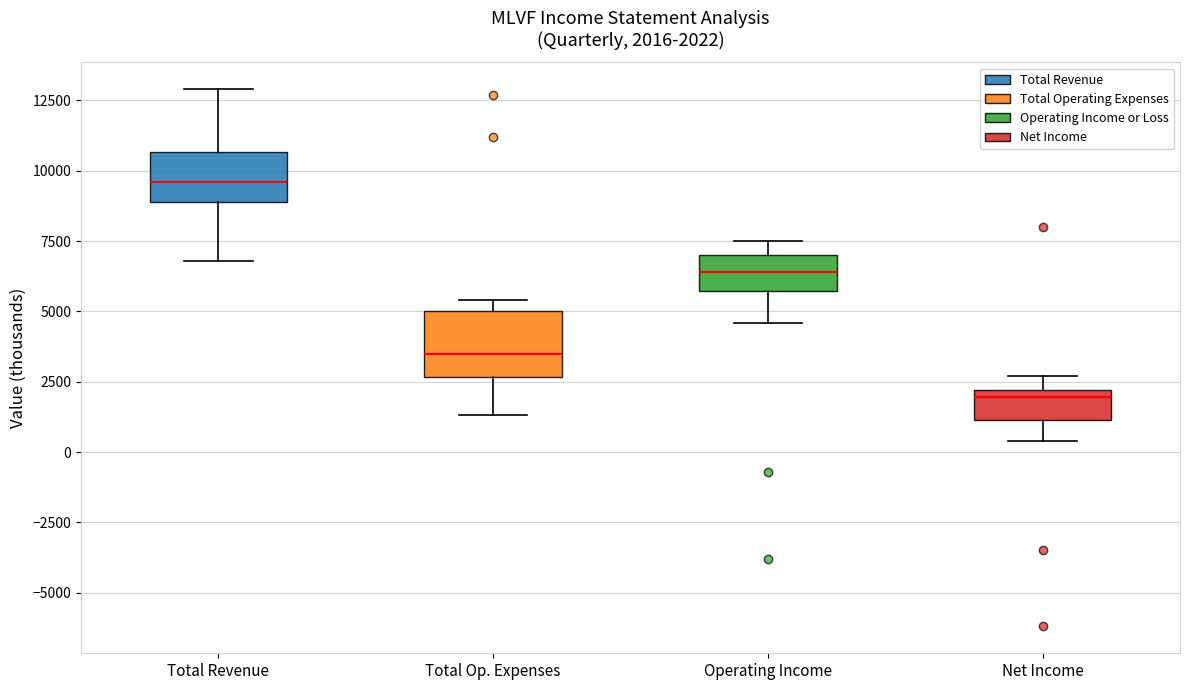

Which box's median line is the lowest?

Net Income